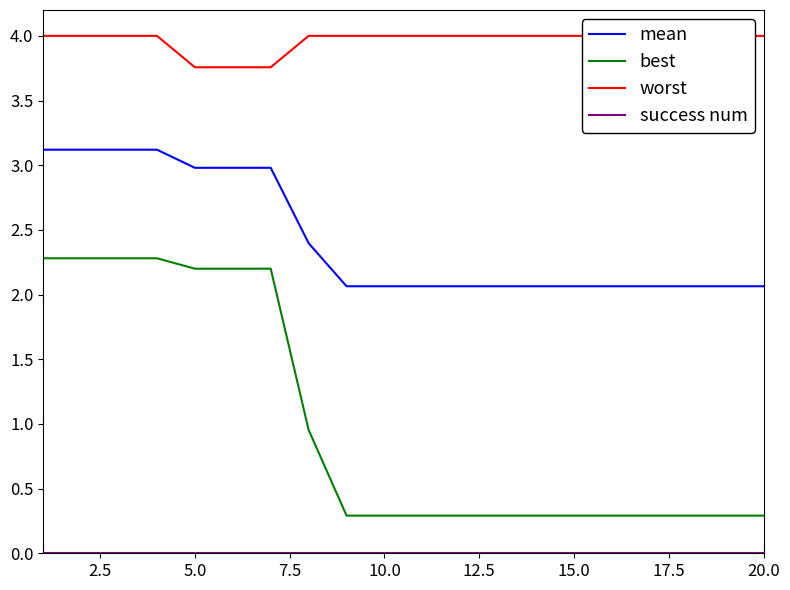

What is the value of the best point at the 8th from the left?

1.0